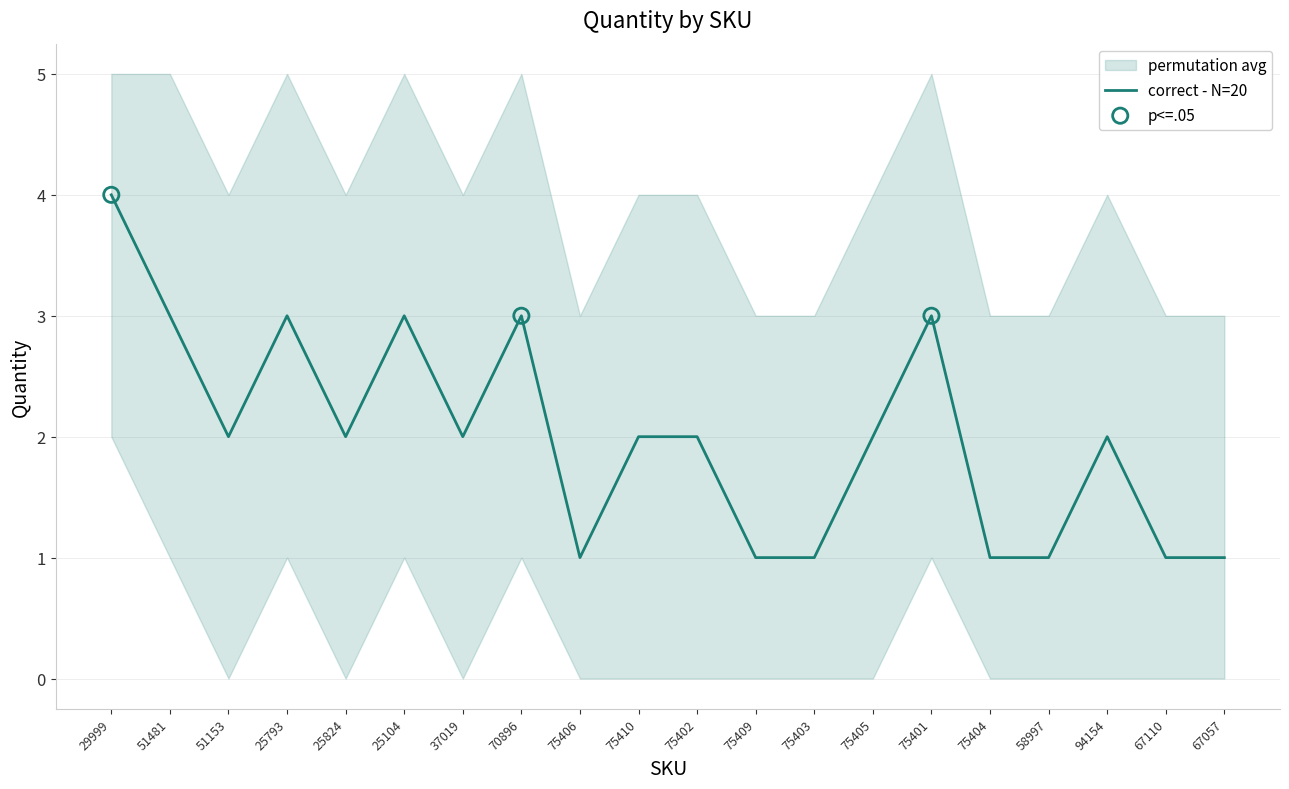

Is the value of correct - N=20 at 67057 greater than the value of permutation avg high at 51481?

No